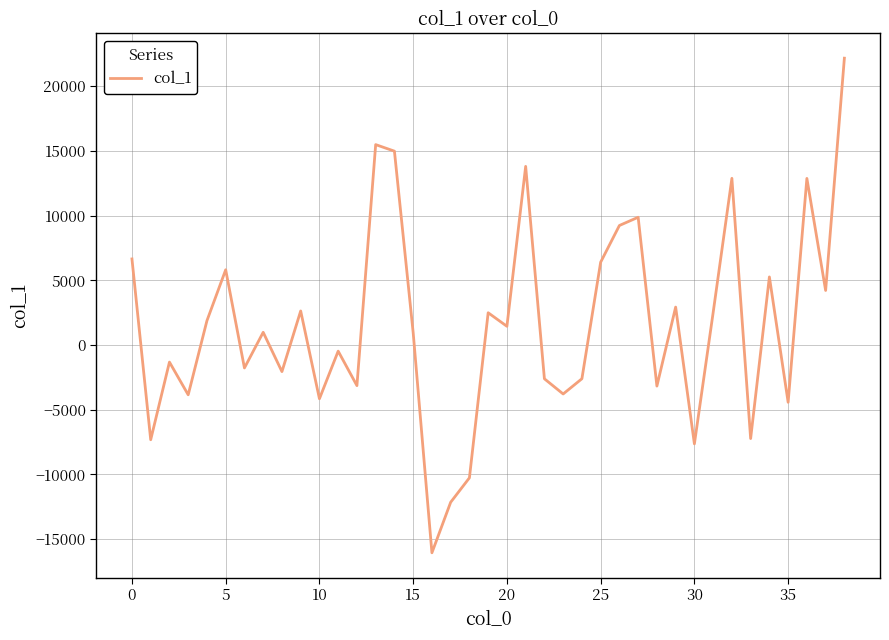

How many negative values are there?

18